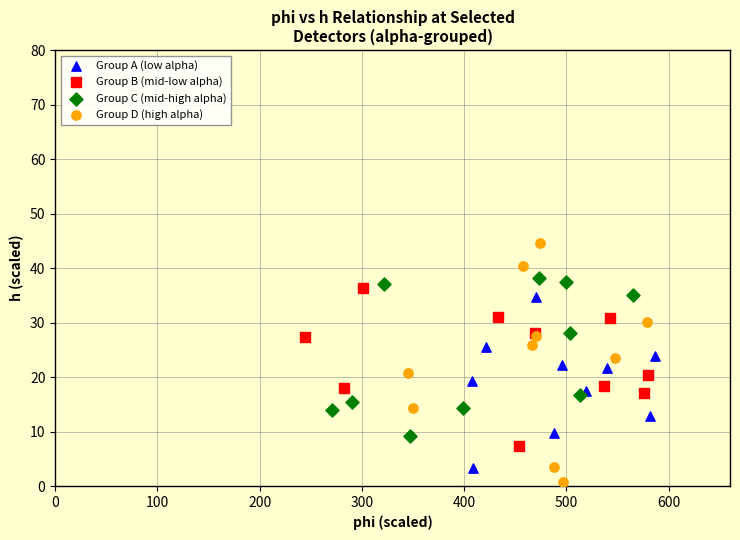

Which series reaches the maximum Y coordinate?

Group D (high alpha)